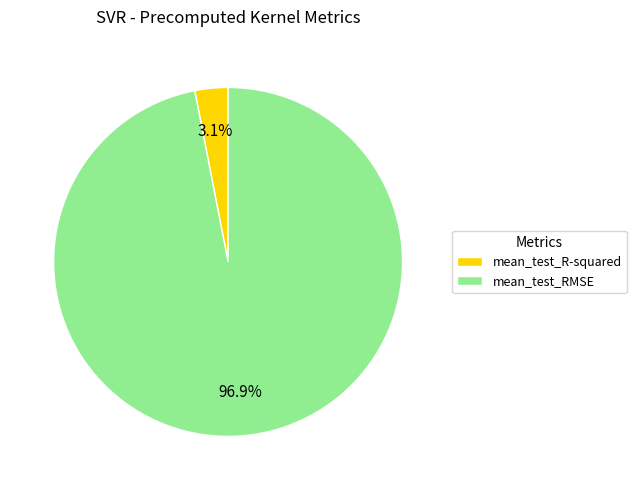

Rank the categories by value from highest to lowest.

mean_test_RMSE, mean_test_R-squared